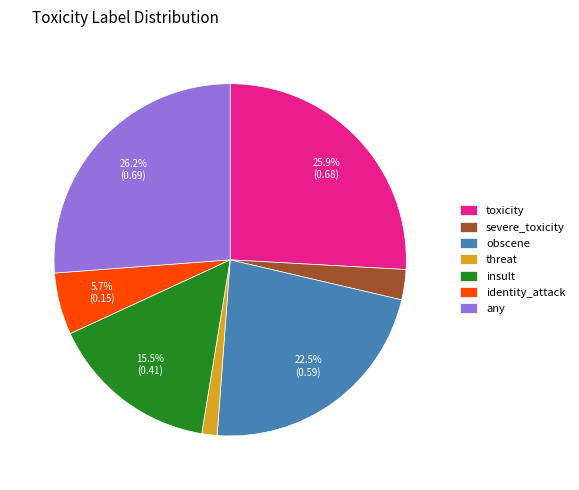

Which category has the smallest portion of the pie?

threat